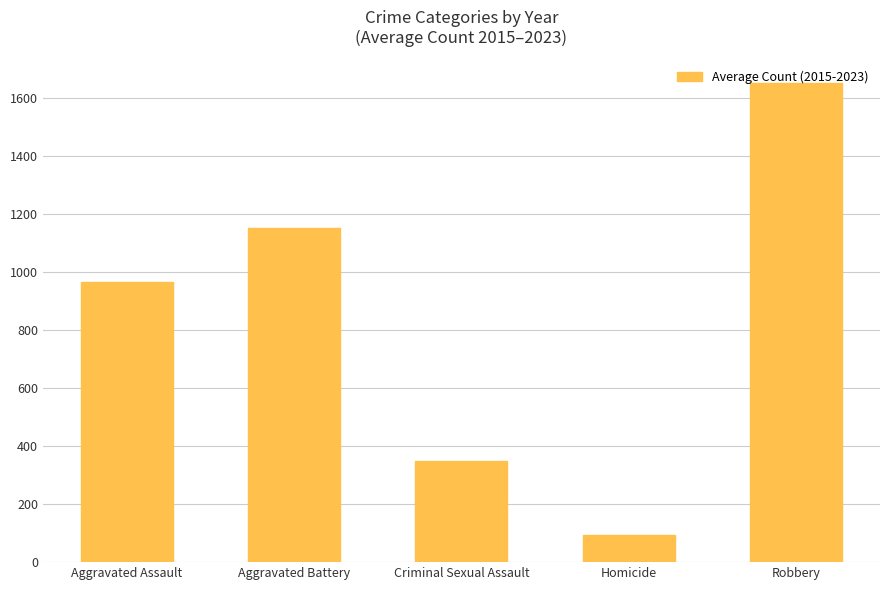

List the labels in order of value, smallest first.

Homicide, Criminal Sexual Assault, Aggravated Assault, Aggravated Battery, Robbery